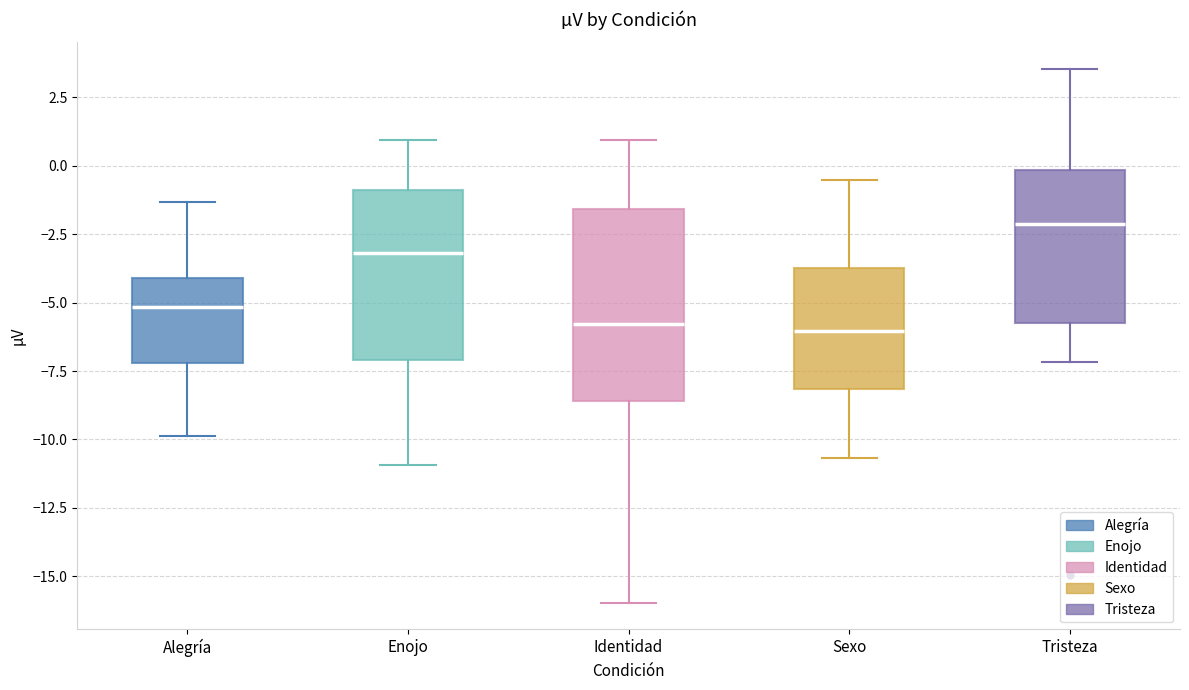

Which box has the highest median line?

Tristeza